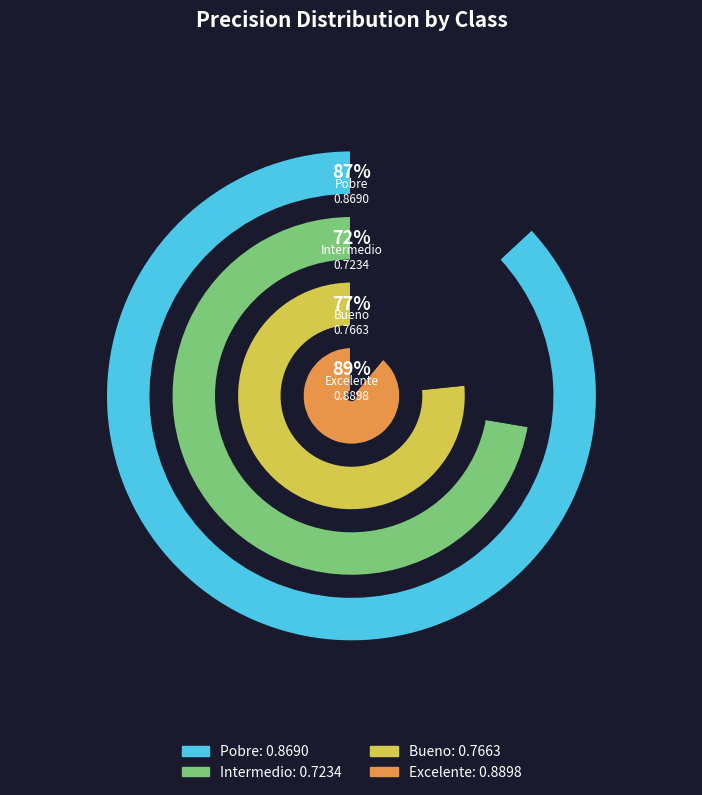

How many slices are in this pie chart?

4